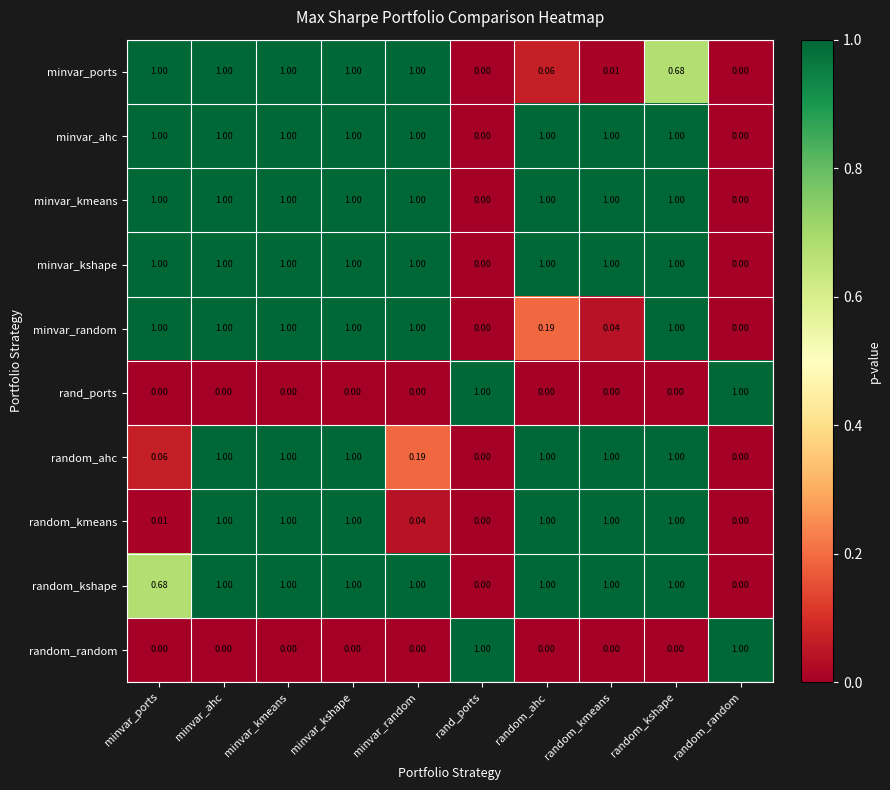

Is the value of minvar_kshape at minvar_ahc greater than the value of random_random at minvar_kshape?

Yes